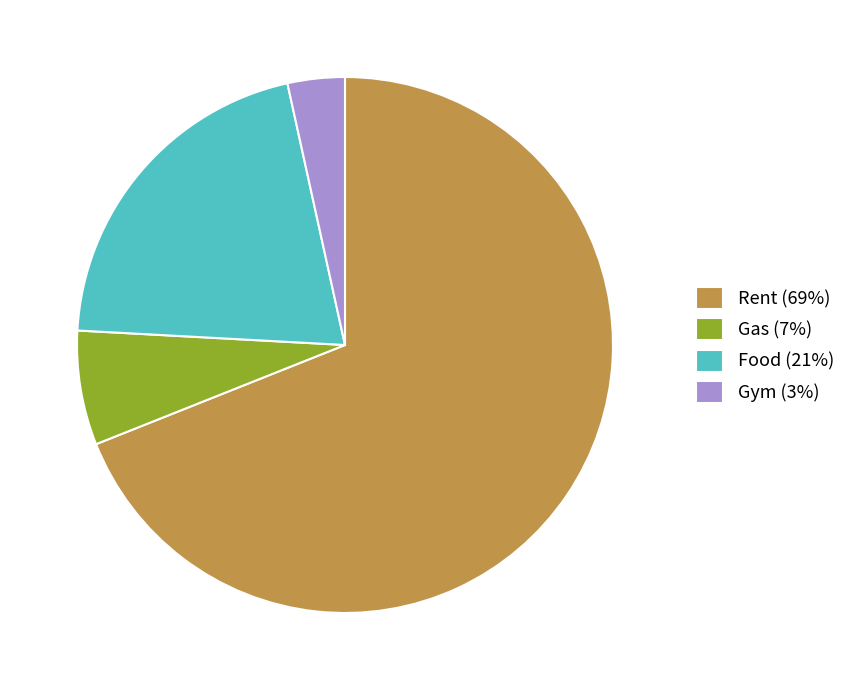

Between Gas and Rent, which is larger?

Rent